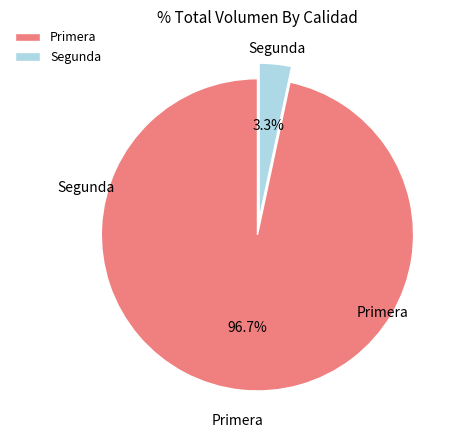

How much of the chart is everything except Primera?

3.3%